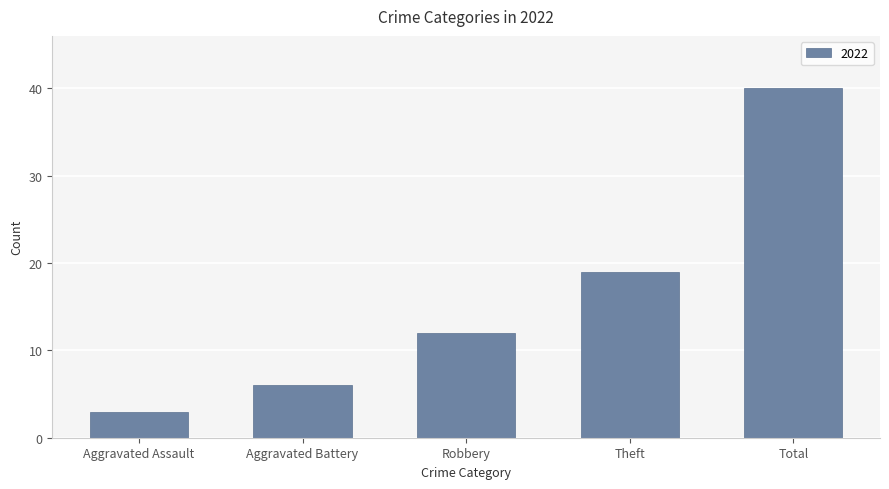

What is the label of the 1st bar from the left?

Aggravated Assault